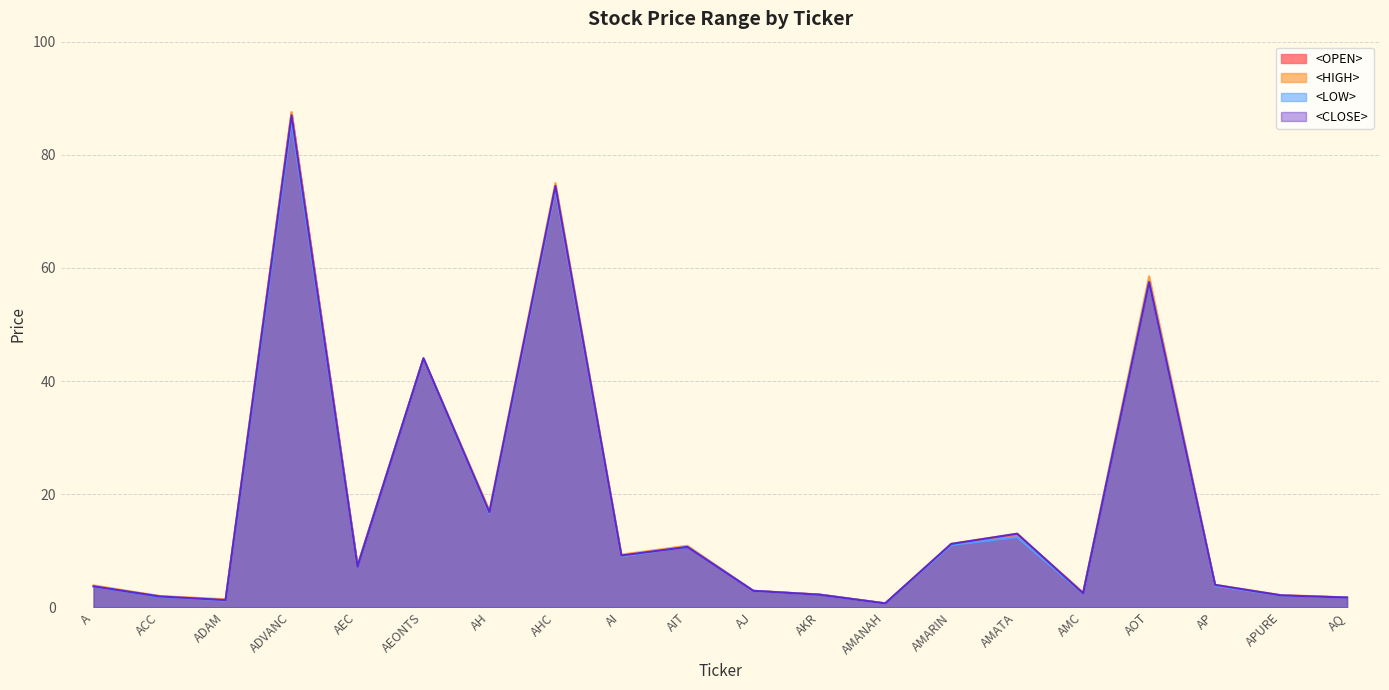

True or false: <CLOSE> has a value of 1.0 at APURE.

False